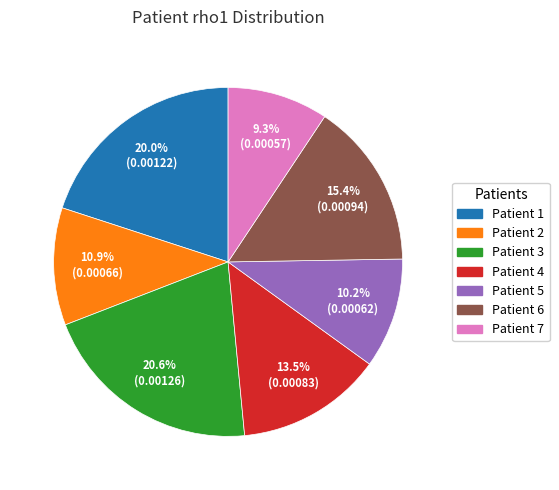

To the nearest percent, what is the average slice percentage?

14%